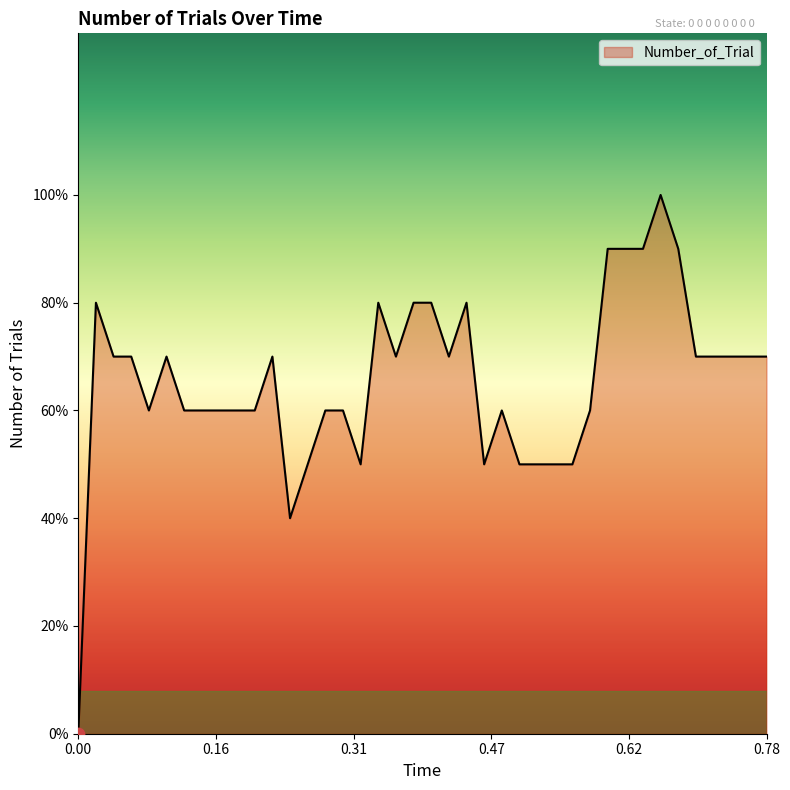

Does the chart have visible grid lines?

No